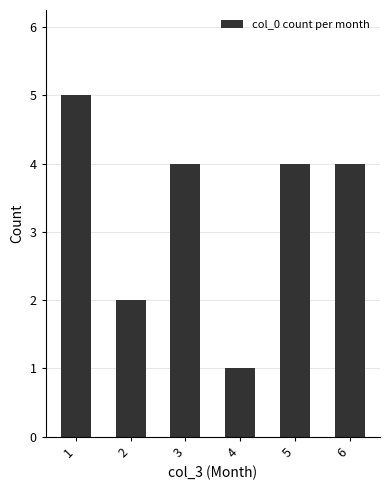

What is the value of the 6th bar from the left?

4